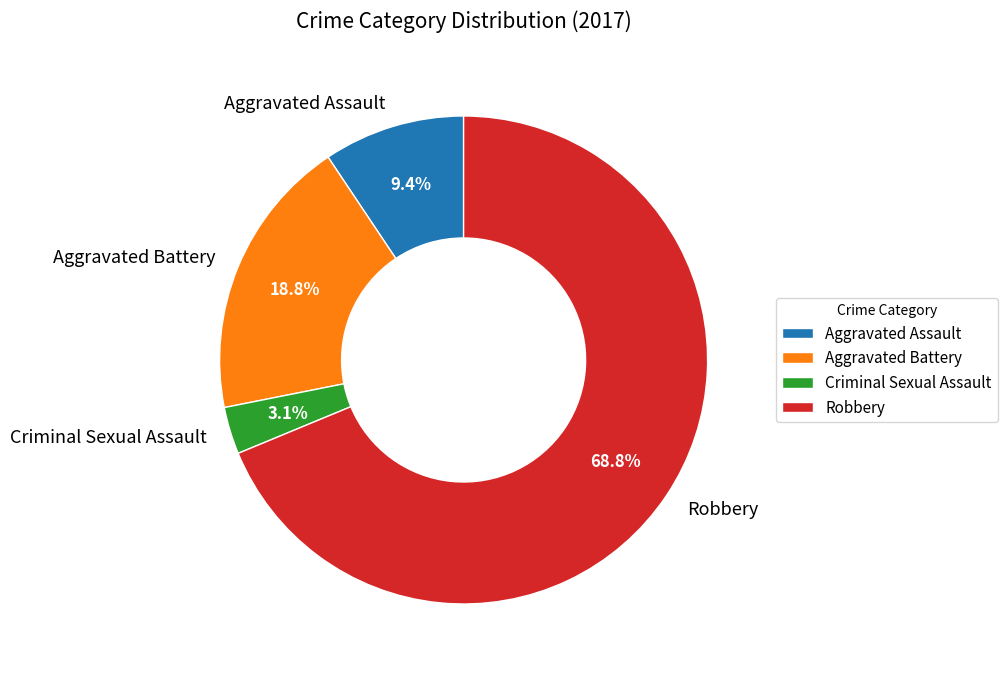

To the nearest percent, what is the combined percentage of Criminal Sexual Assault and Aggravated Battery?

22%